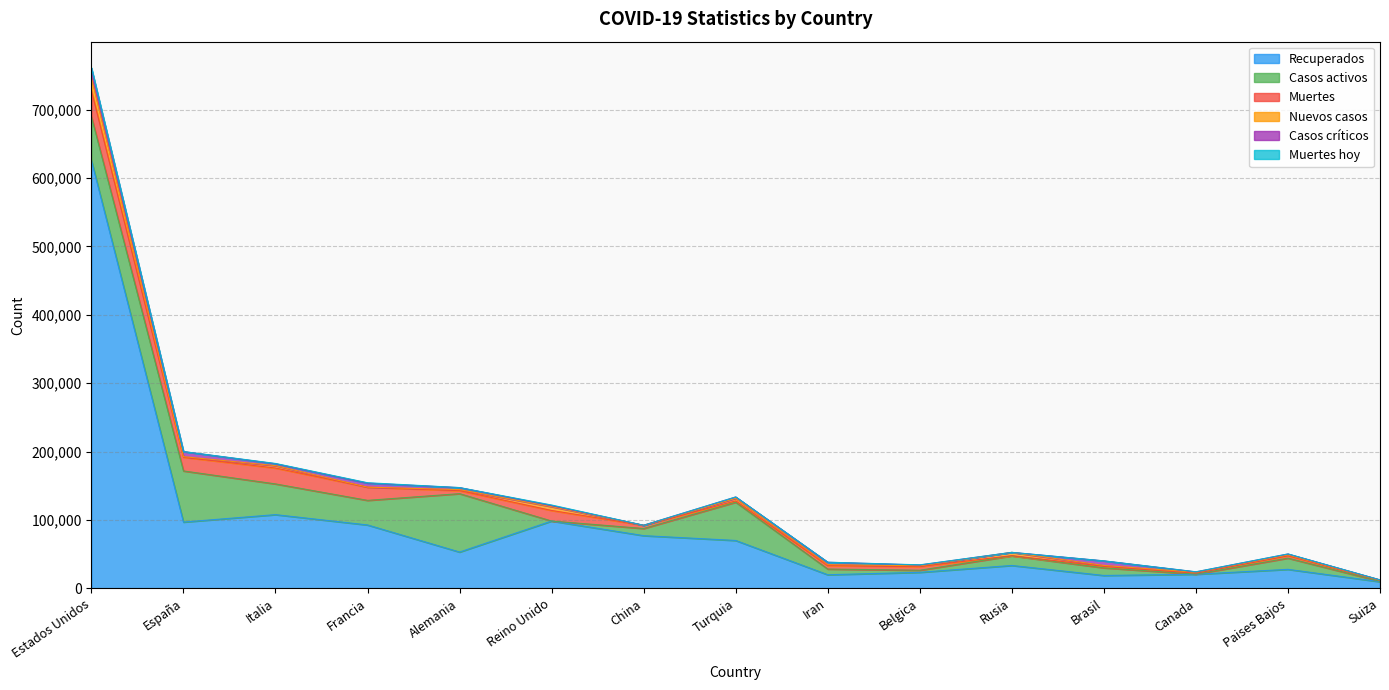

At how many categories does at least one series exceed 615537?

1